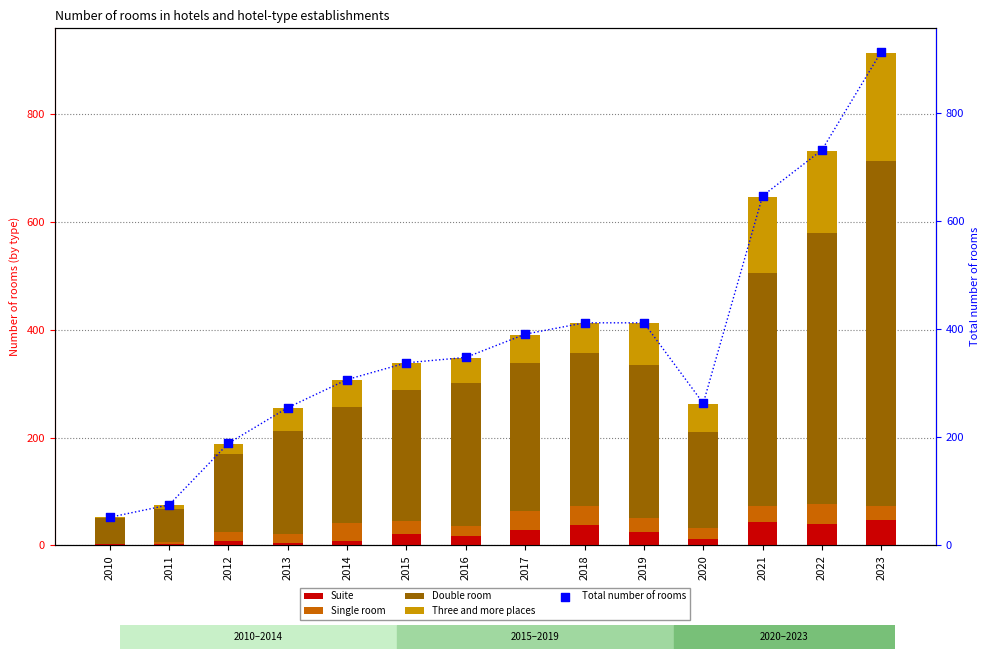

At which category is the sum across all series the highest?

2023